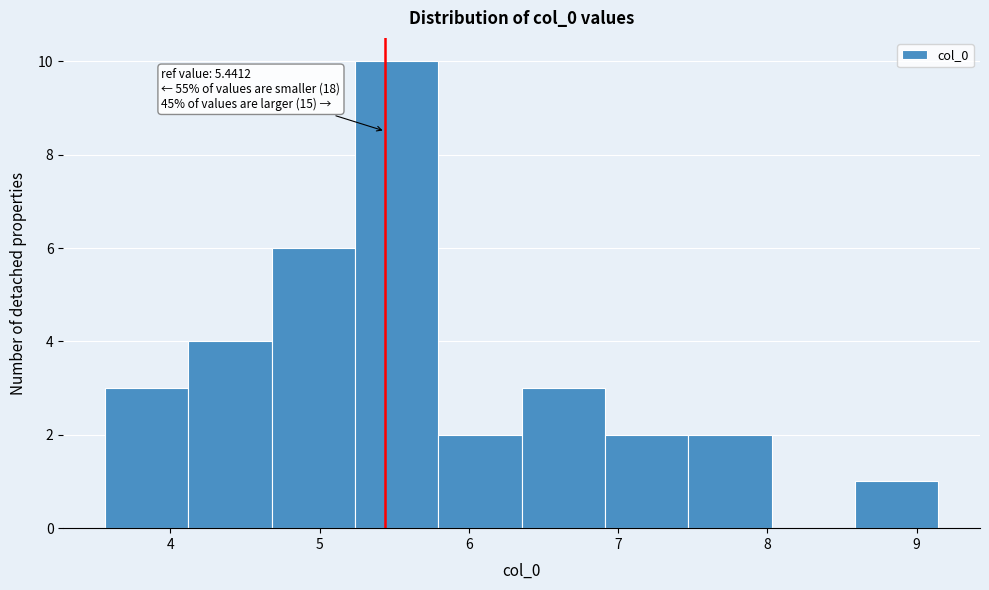

Over which range of the x-axis is the bar tallest?

5.2 to 5.8